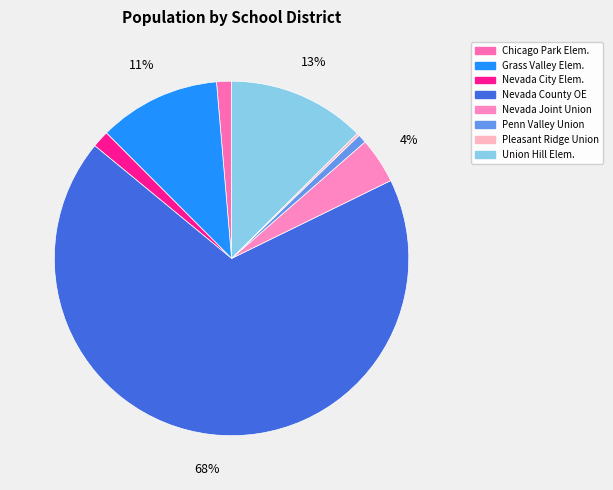

How many slices are in this pie chart?

8